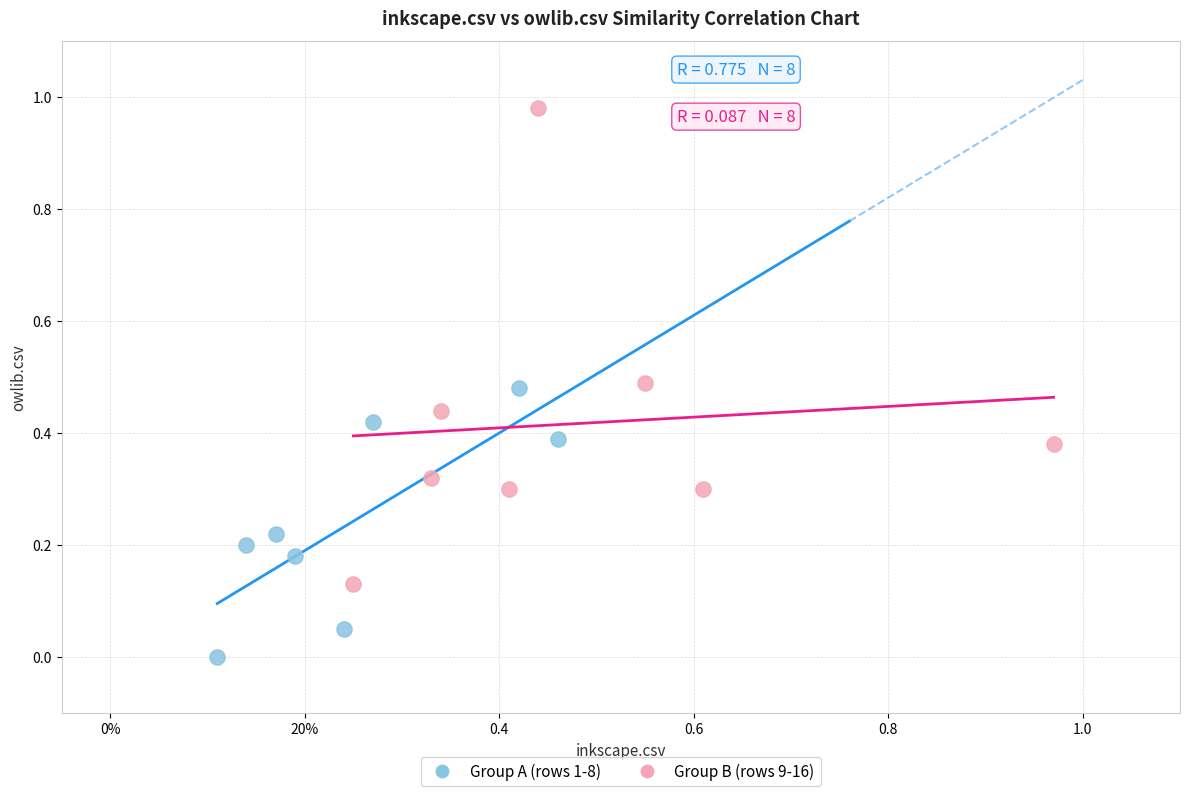

Which series contains the lowest Y value?

Group A (rows 1-8)